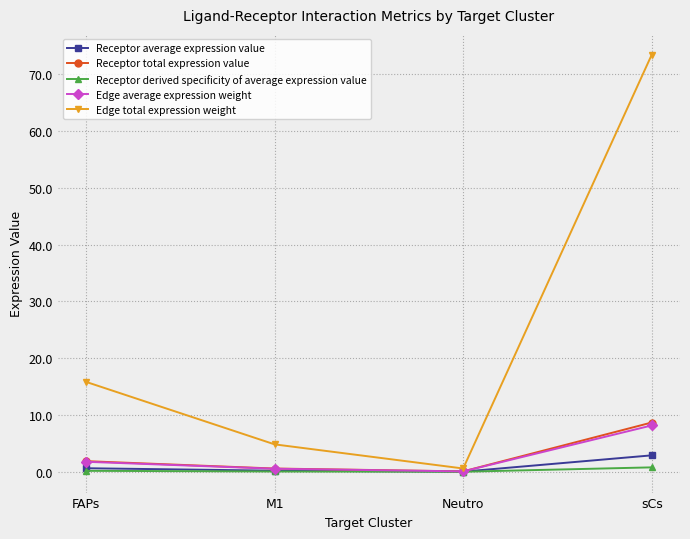

What is the label of the 2nd point from the left?

M1